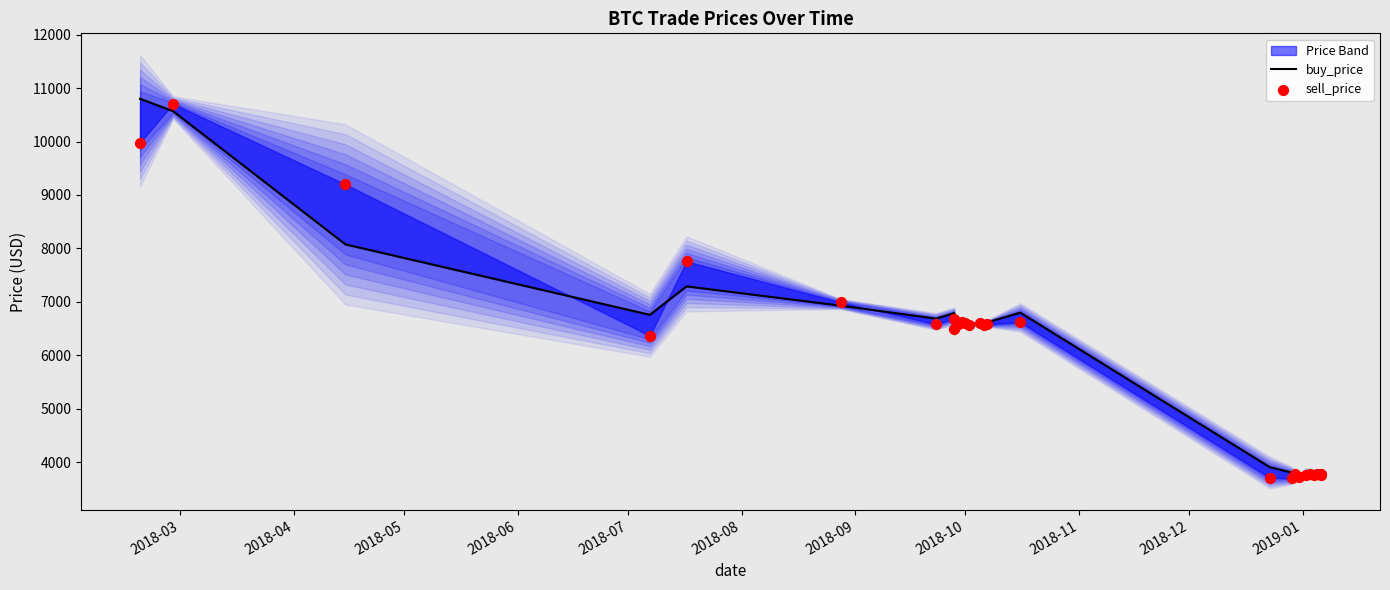

Is the value of sell_price at 2018-03 greater than the value of buy_price at 2018-11?

Yes